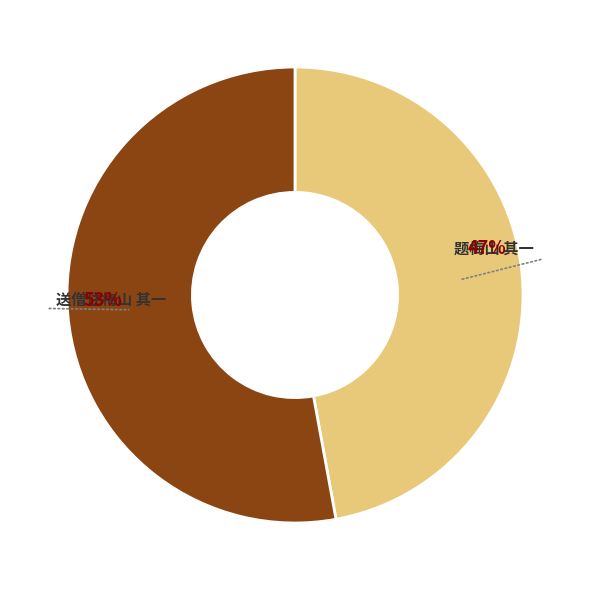

To the nearest percent, what percentage of the pie is 送僧住梅山 其一?

53%